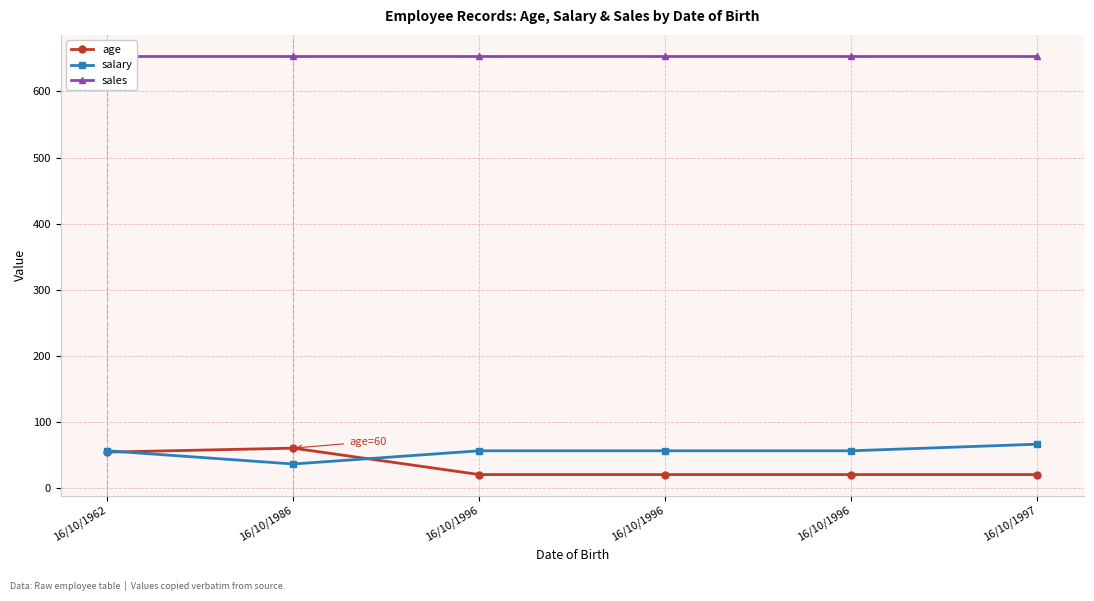

At which category is the sum across all series the highest?

16/10/1962